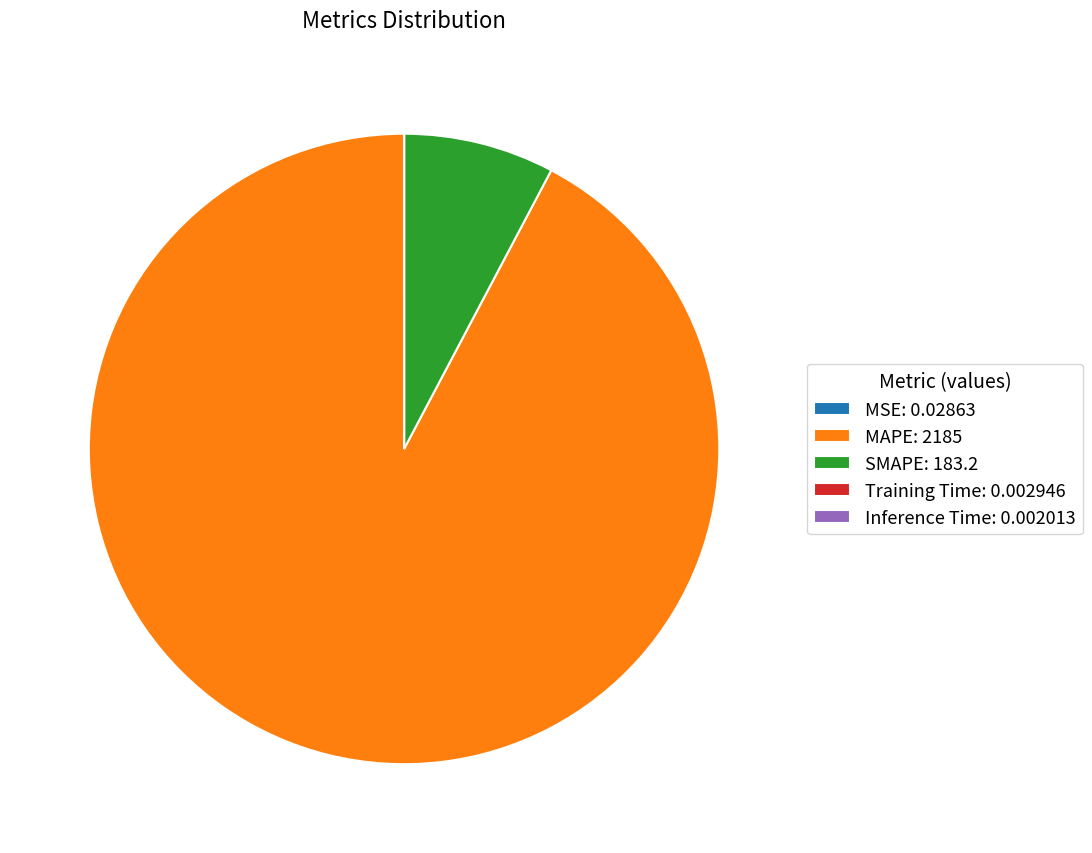

Is it true that SMAPE: 183.2 is 13% of the pie?

False